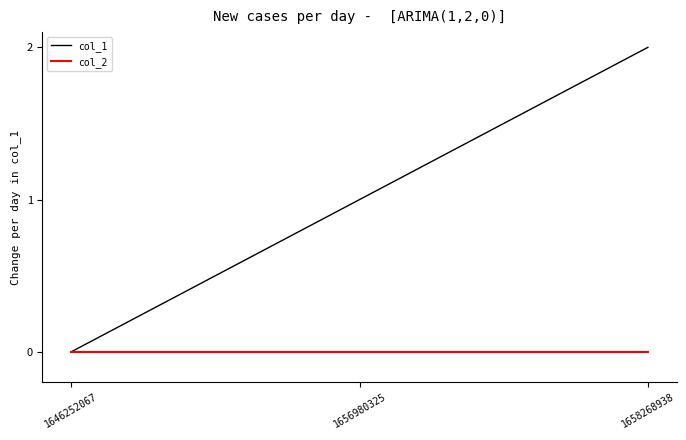

Is it true that col_1 equals 3 at 1658268938?

False